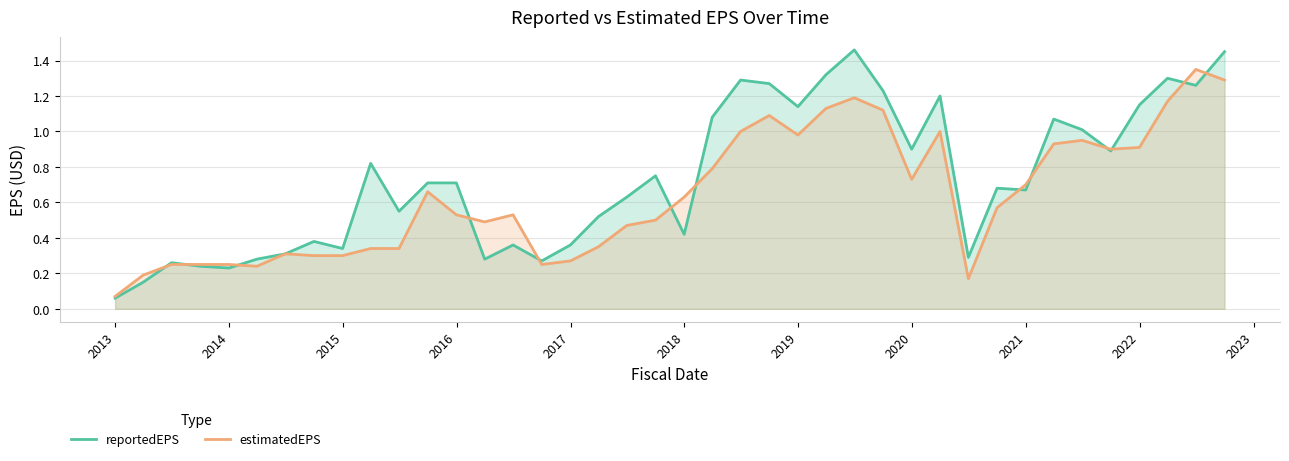

Which series has the largest total across all categories?

reportedEPS